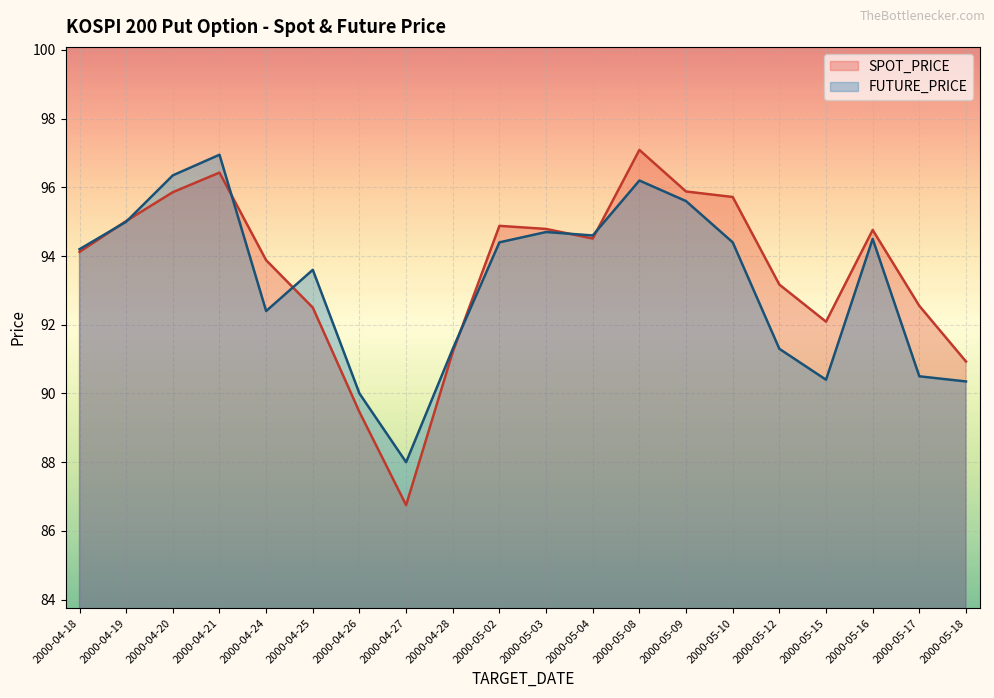

What is the sum of the FUTURE_PRICE values at 2000-05-09 and 2000-04-27?

183.6